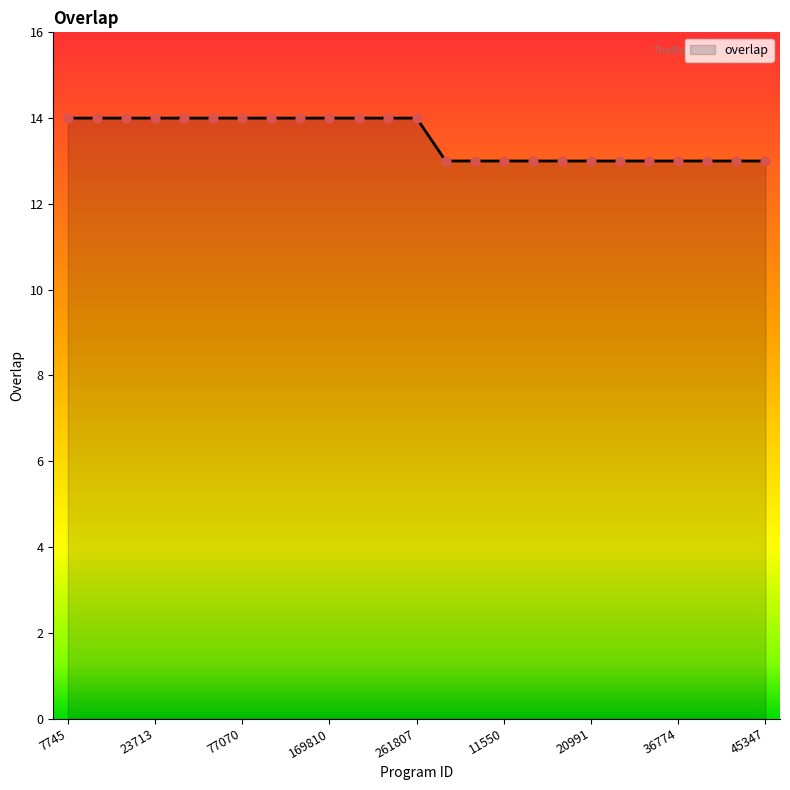

What is the minimum value shown in the chart?

13